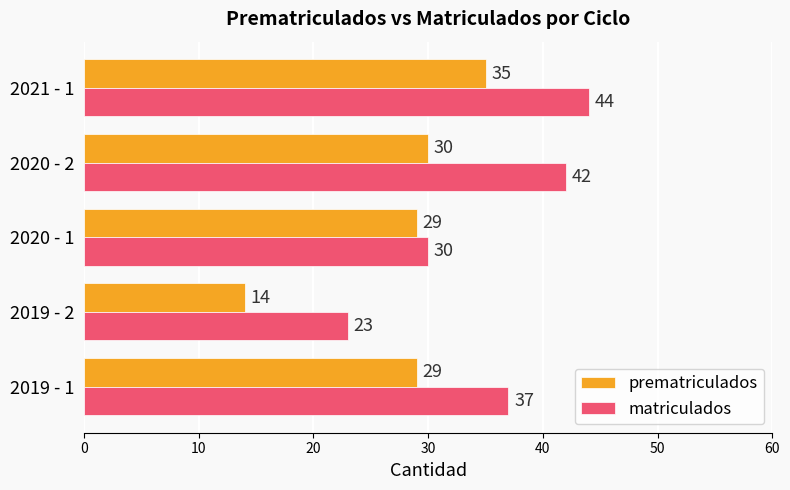

What is the difference between the second highest and second lowest values in the prematriculados series?

1